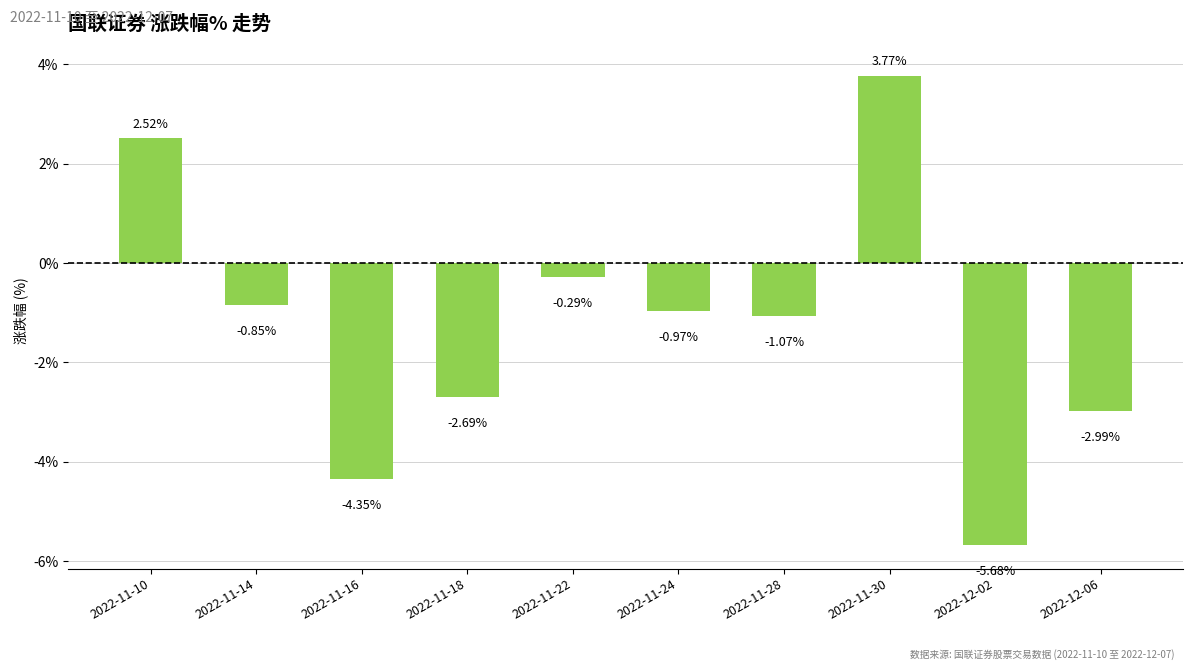

What is the difference between the maximum and second lowest values?

8.1